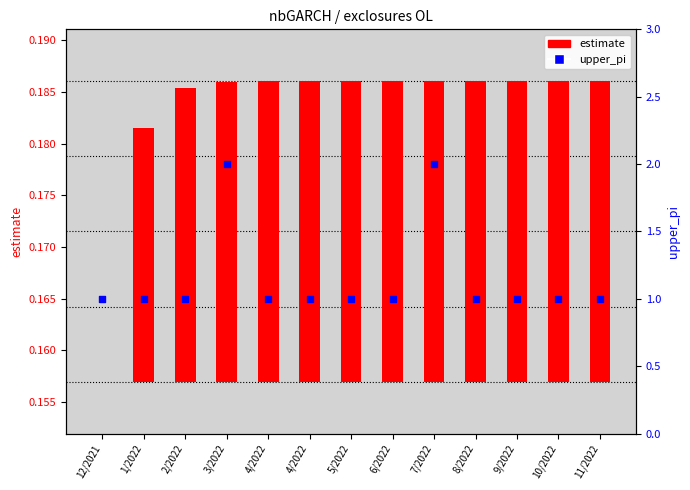

Which series reaches the minimum Y coordinate?

estimate